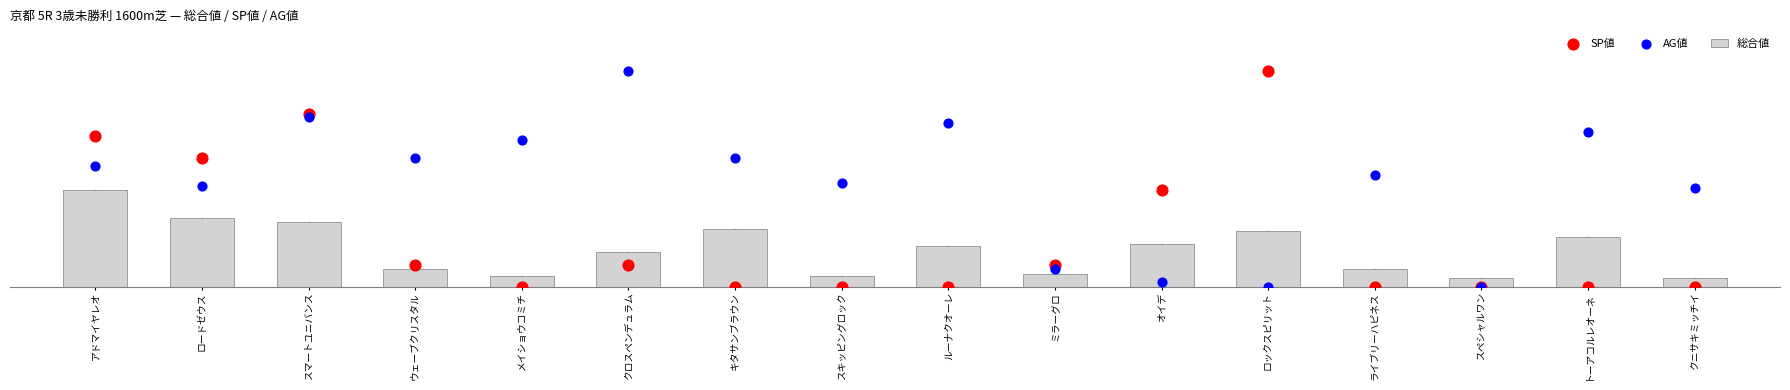

At how many categories does at least one series exceed 73?

4